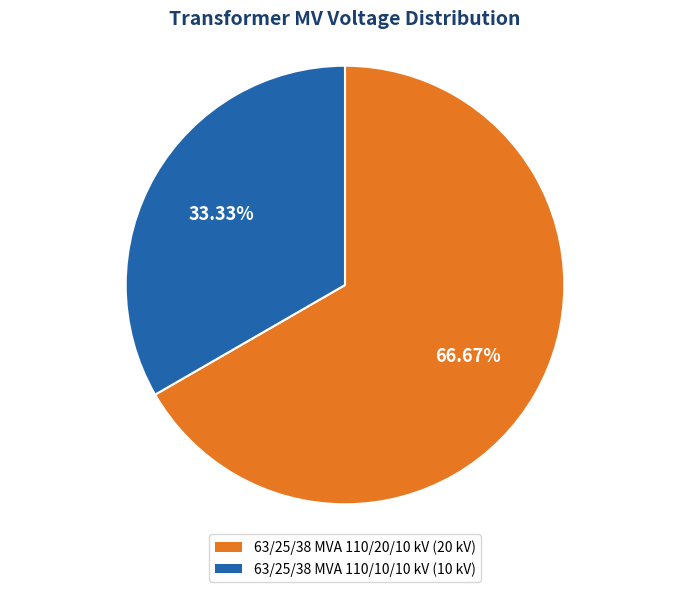

True or false: 63/25/38 MVA 110/20/10 kV accounts for 67% of the total.

True